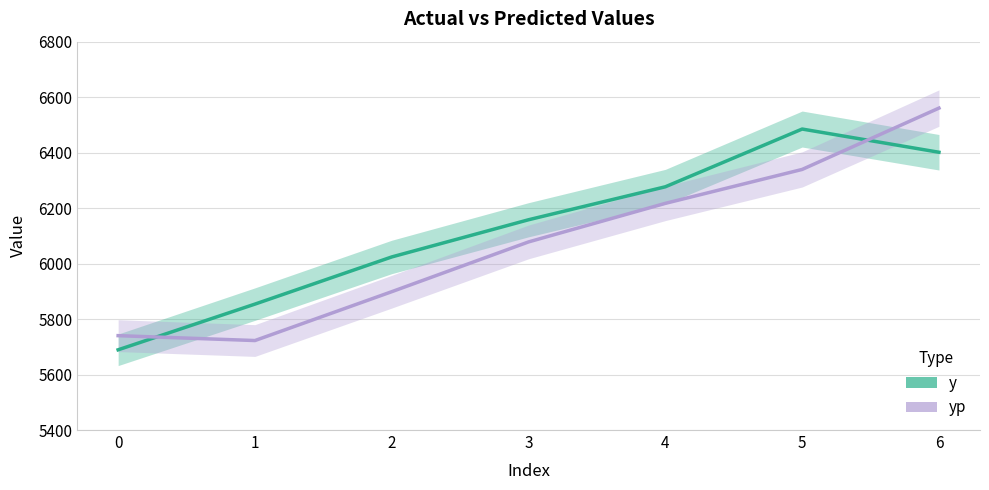

True or false: yp and y cross at least once.

True